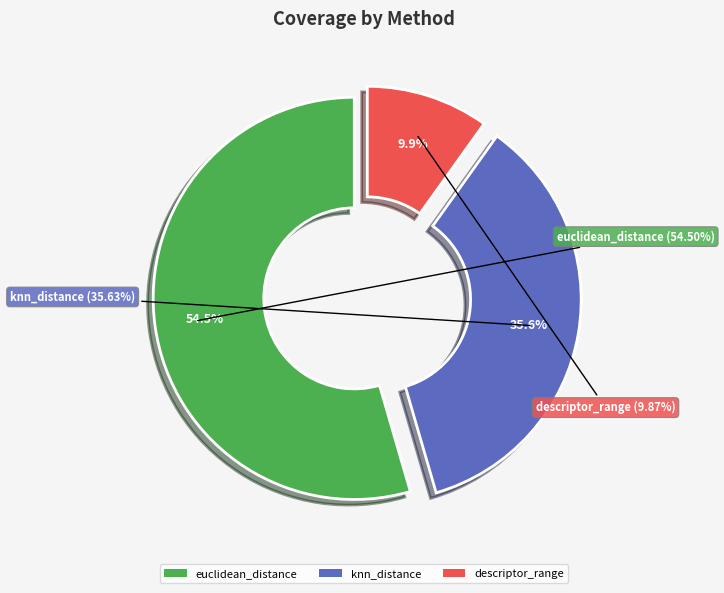

To the nearest percent, what is the difference between the descriptor_range and euclidean_distance slice percentages?

45%